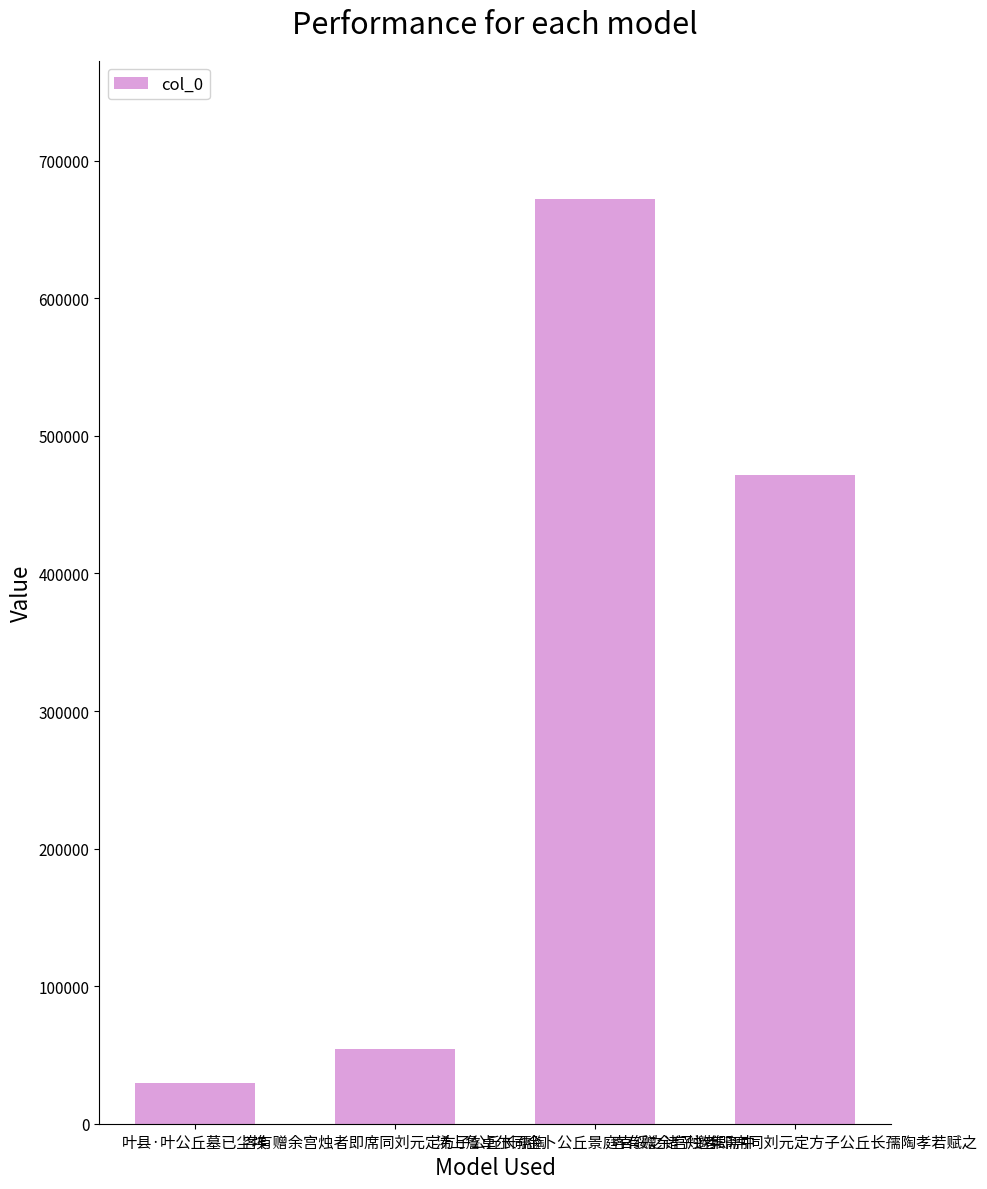

What is the sum of all values?

1226955